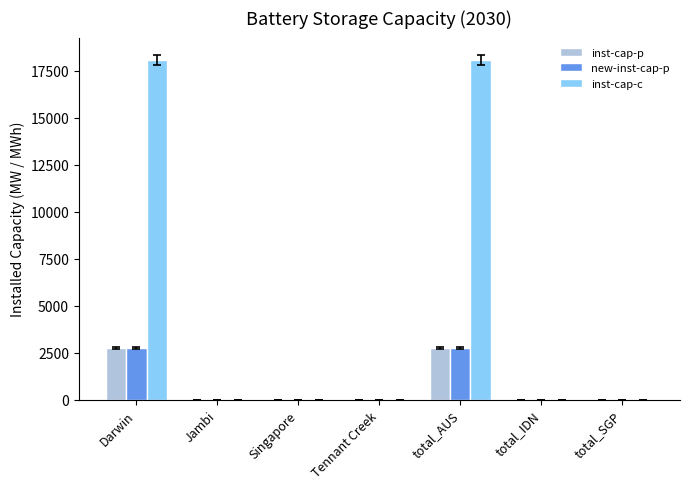

What is the total value across all series at Darwin?

23615.5